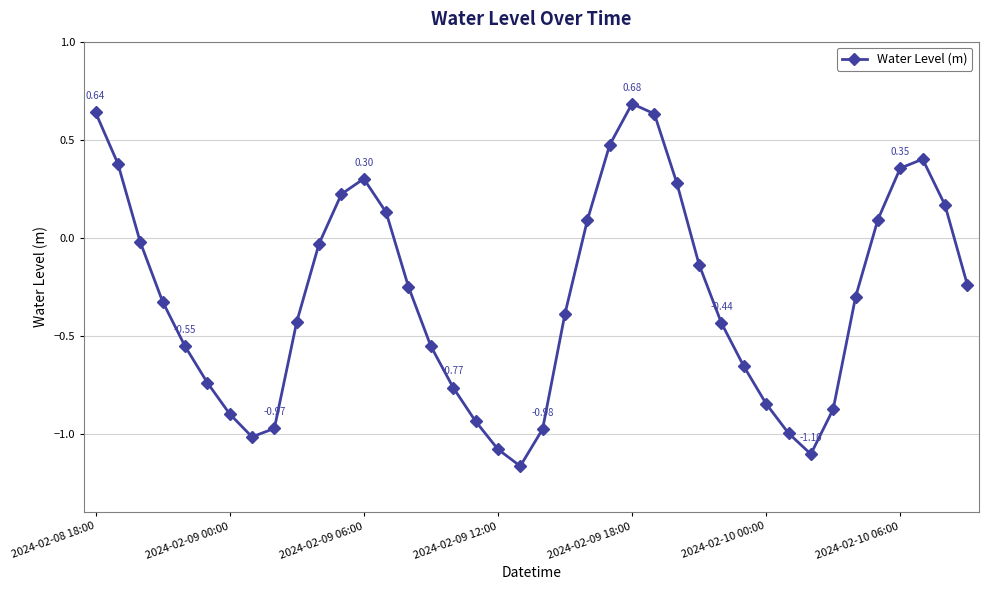

True or false: there are more than 1 points higher than both neighbors.

True